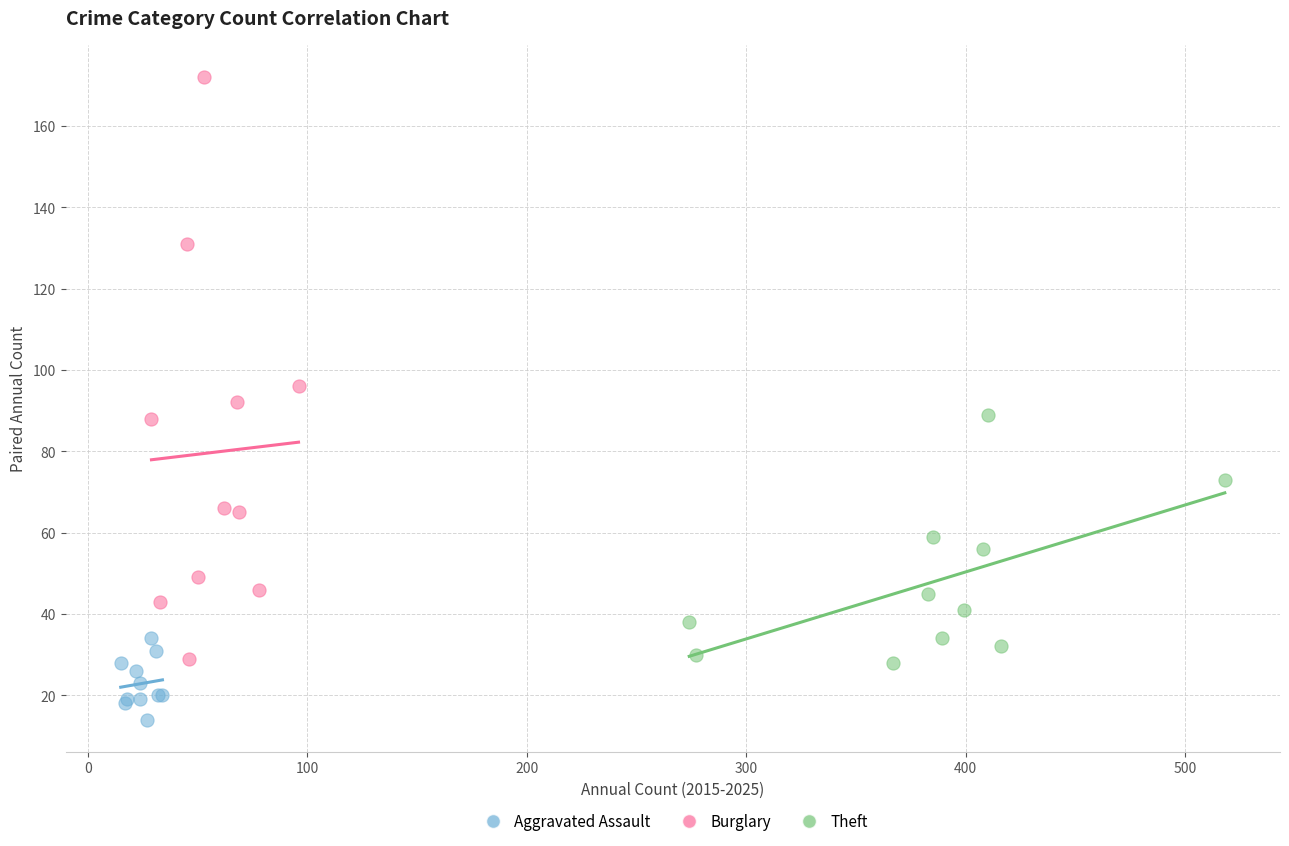

What are all the series names shown in the legend?

Aggravated Assault, Burglary, Theft